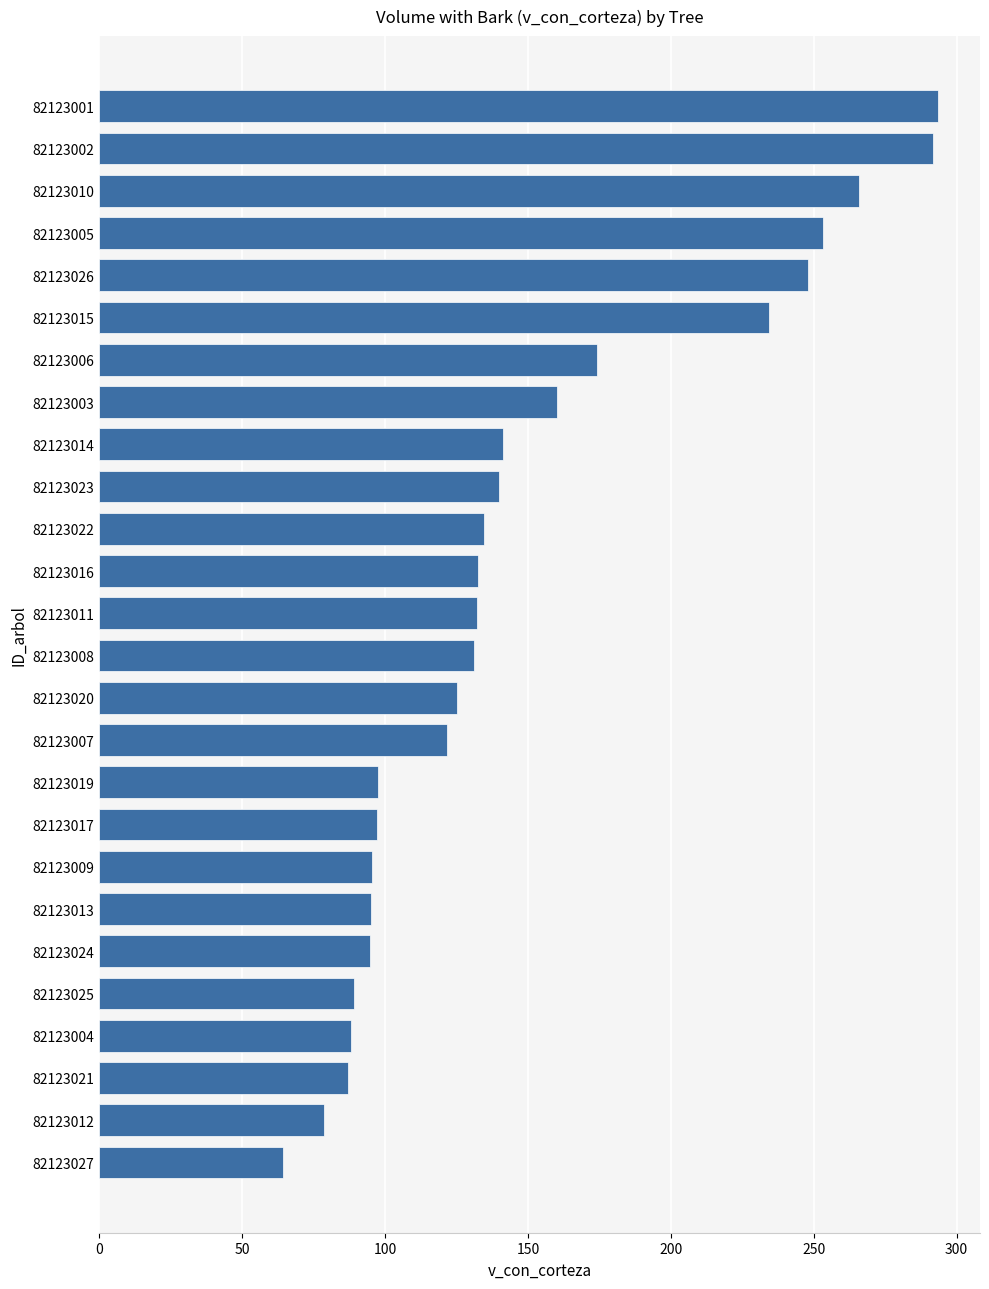

At which label is the value closest to 178?

82123006